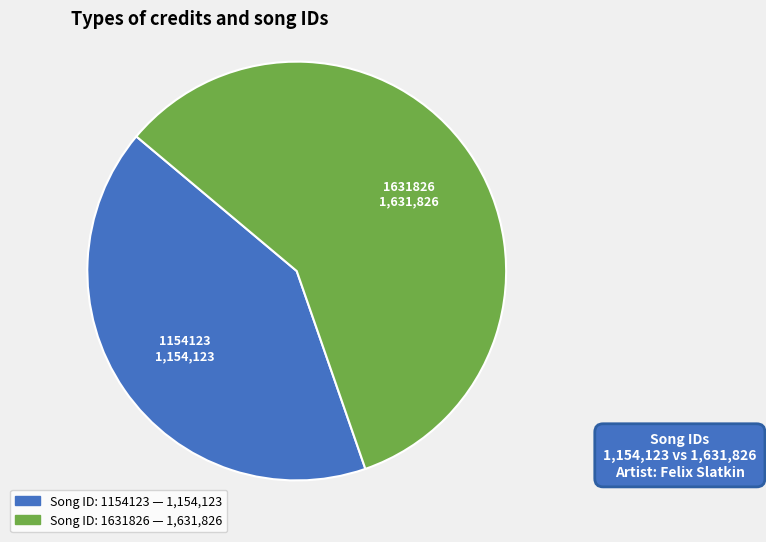

Is there a majority slice in this chart?

Yes